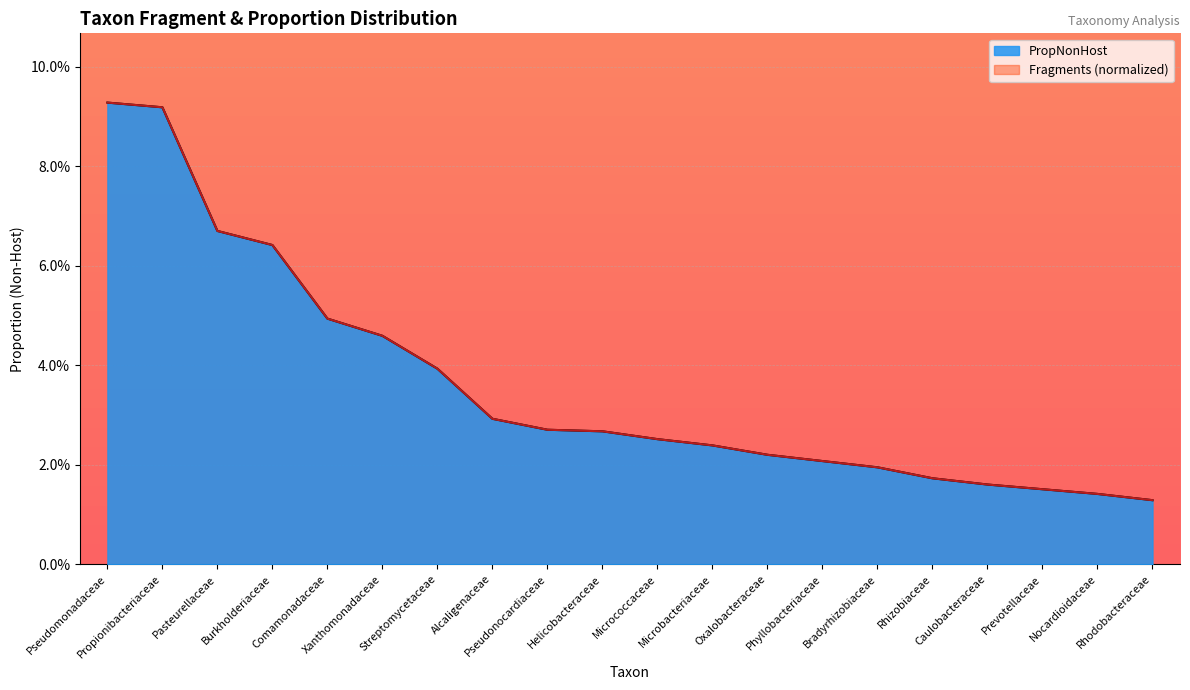

Which category has the lowest value across all series?

Rhodobacteraceae